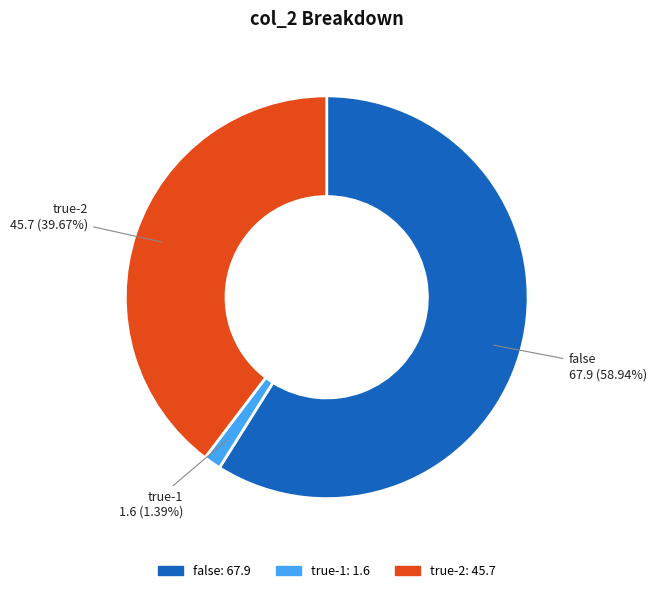

Which category has the smallest portion of the pie?

true-1